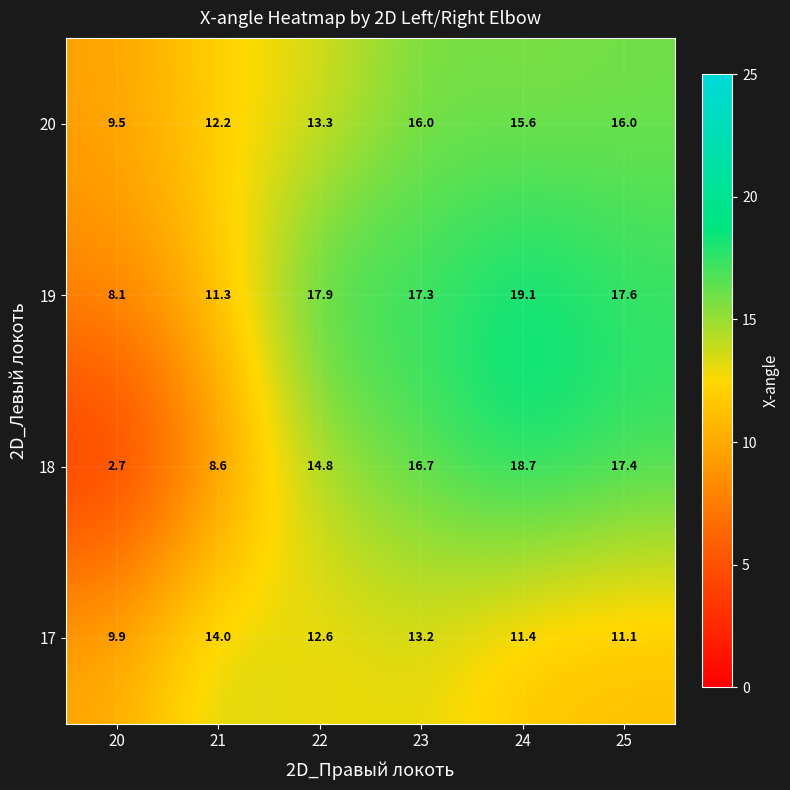

What is the total value across all series at 25?

62.1